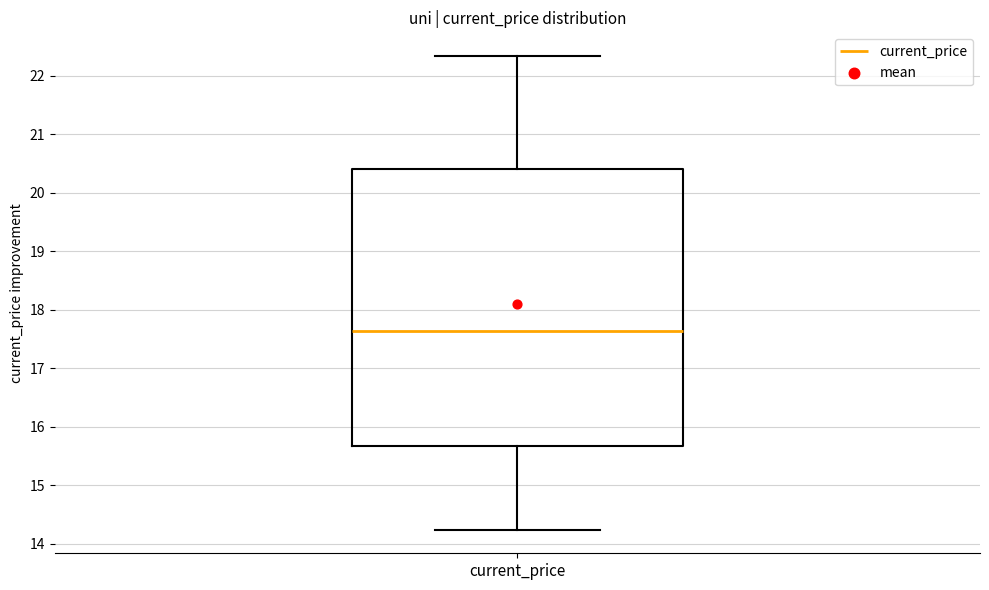

Where is the lower edge of the box for current_price on the y-axis? The values are not printed on the chart, so give them approximately, as read against the axis.

15.7